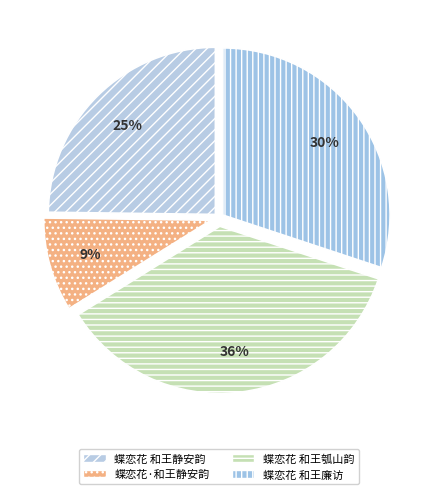

How many segments does this pie chart have?

4